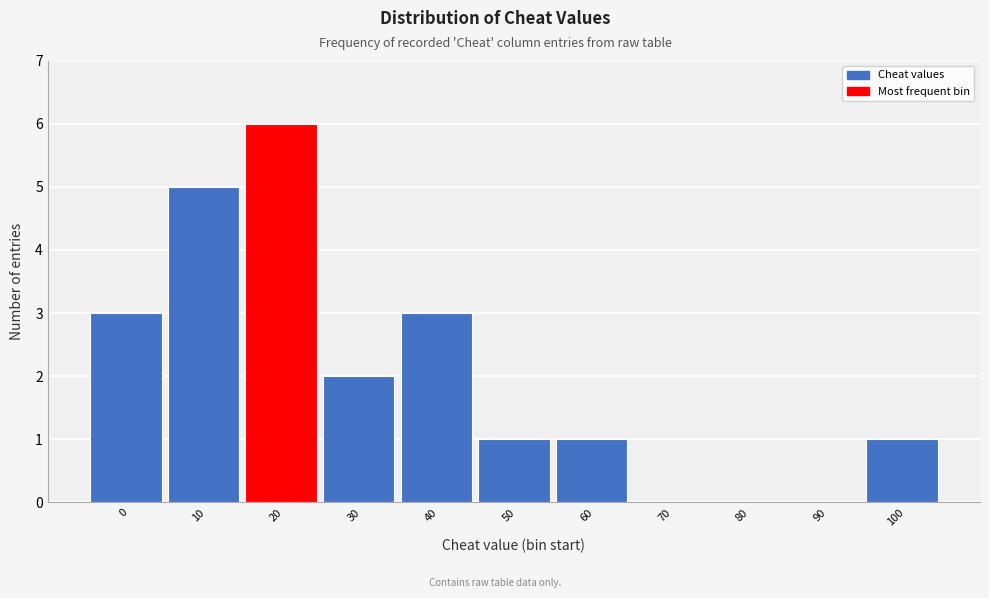

Reading left to right, what are all the values shown in this chart?

0=3	10=5	20=6	30=2	40=3	50=1	60=1	70=0	80=0	90=0	100=1